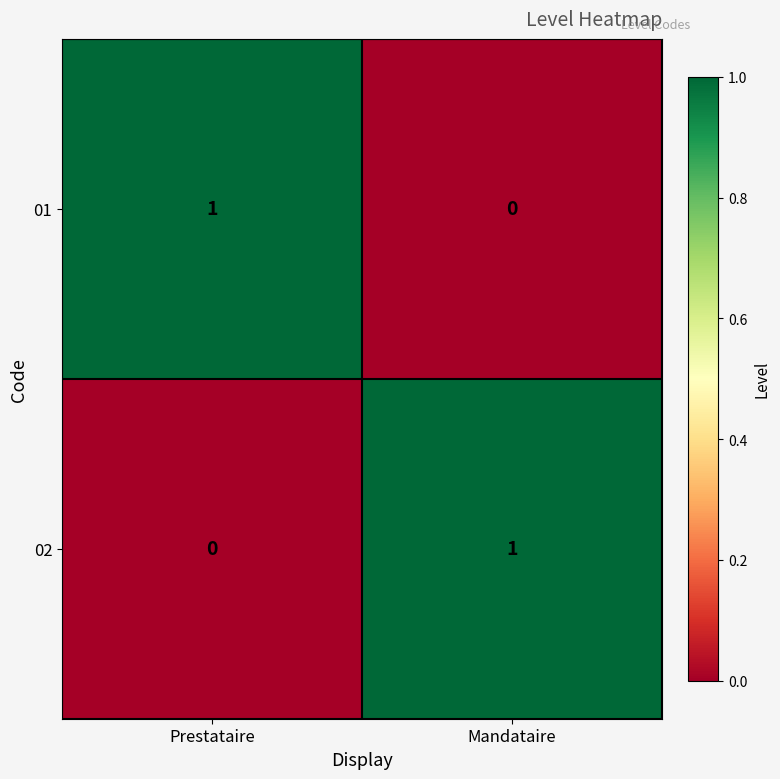

Reading left to right, what are all the values shown in this chart?

01: Prestataire=1	Mandataire=0
02: Prestataire=0	Mandataire=1